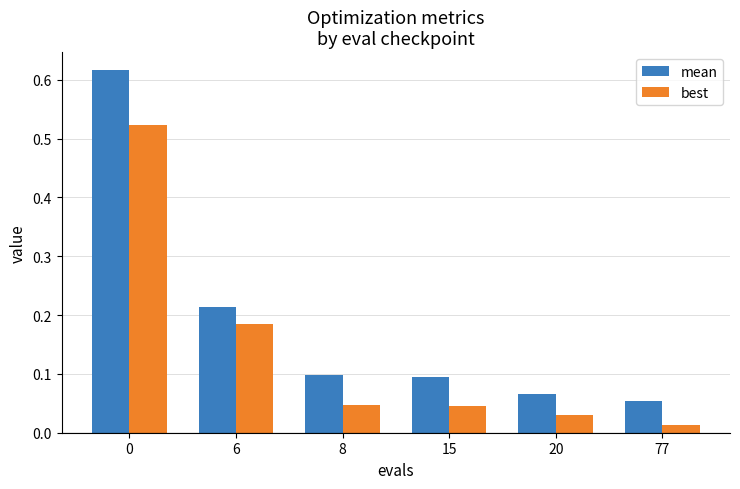

The value of best at 8 is 0.1. True or false?

False